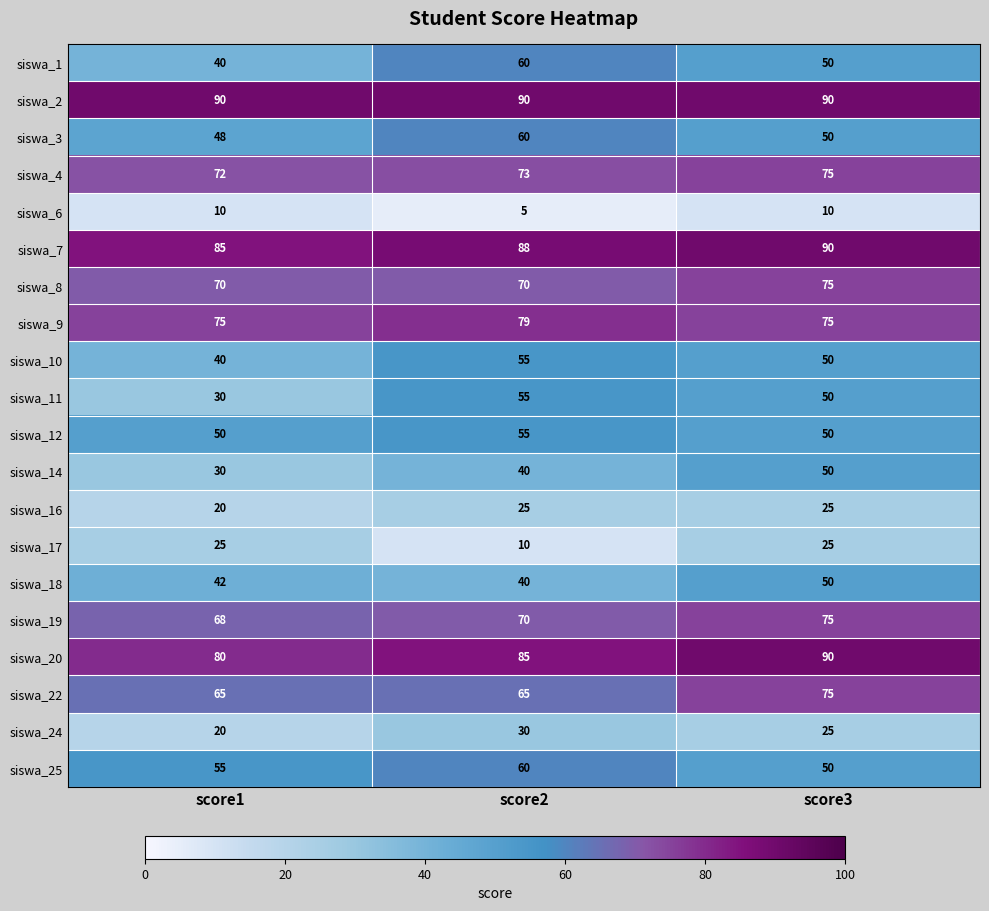

What is the total value across all series at score2?

1115